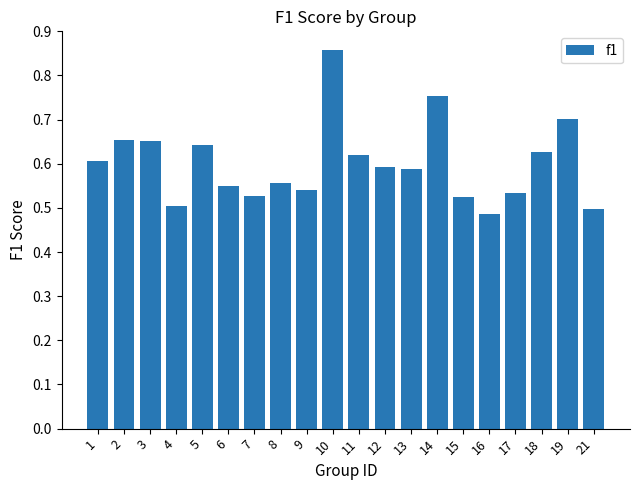

What is the difference between the maximum and second lowest values?

0.4